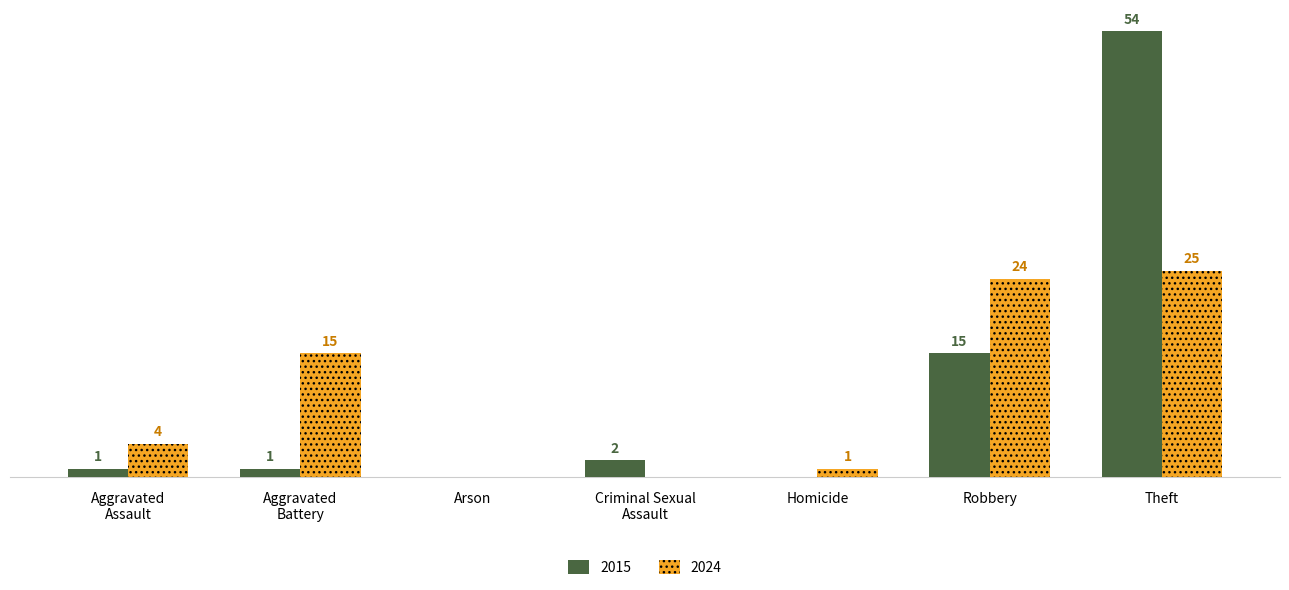

At which category is the sum across all series the highest?

Theft